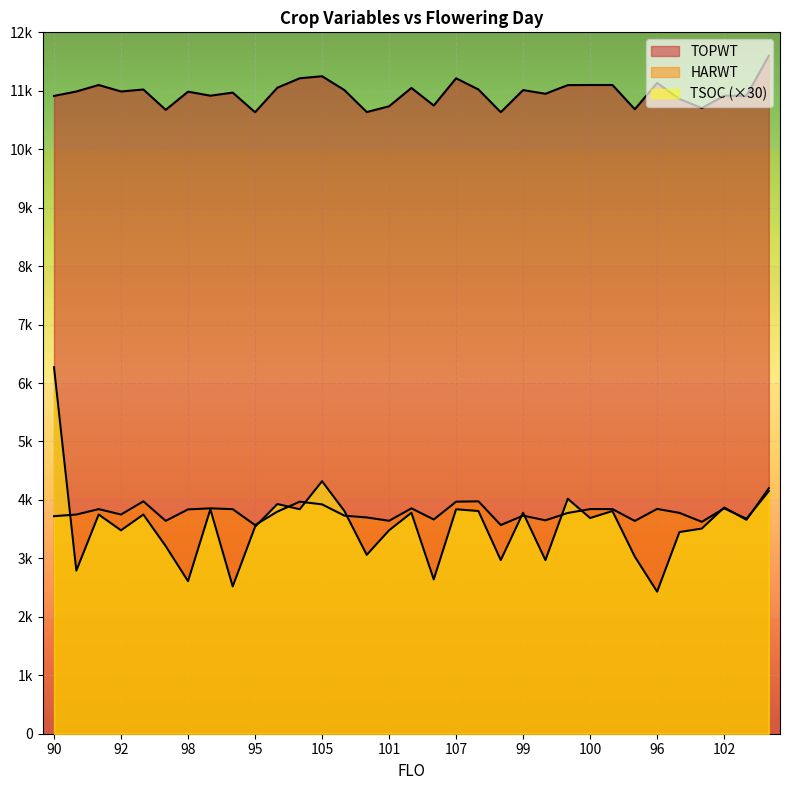

At how many categories does at least one series exceed 4291?

33